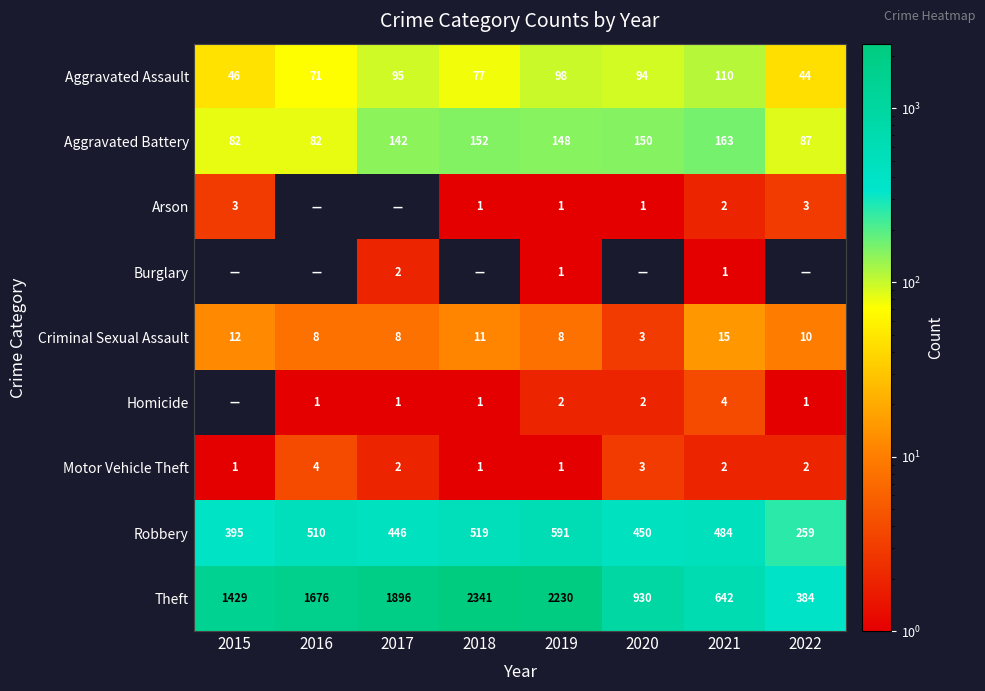

Where is Aggravated Assault nearest to the value 77?

2018